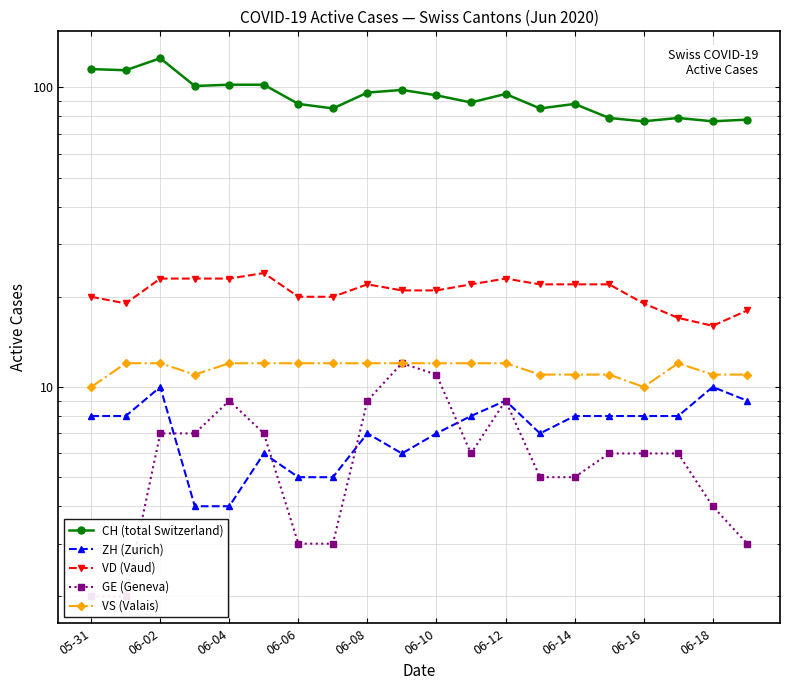

The VS (Valais) series shows 12 at 06-02. True or false?

True